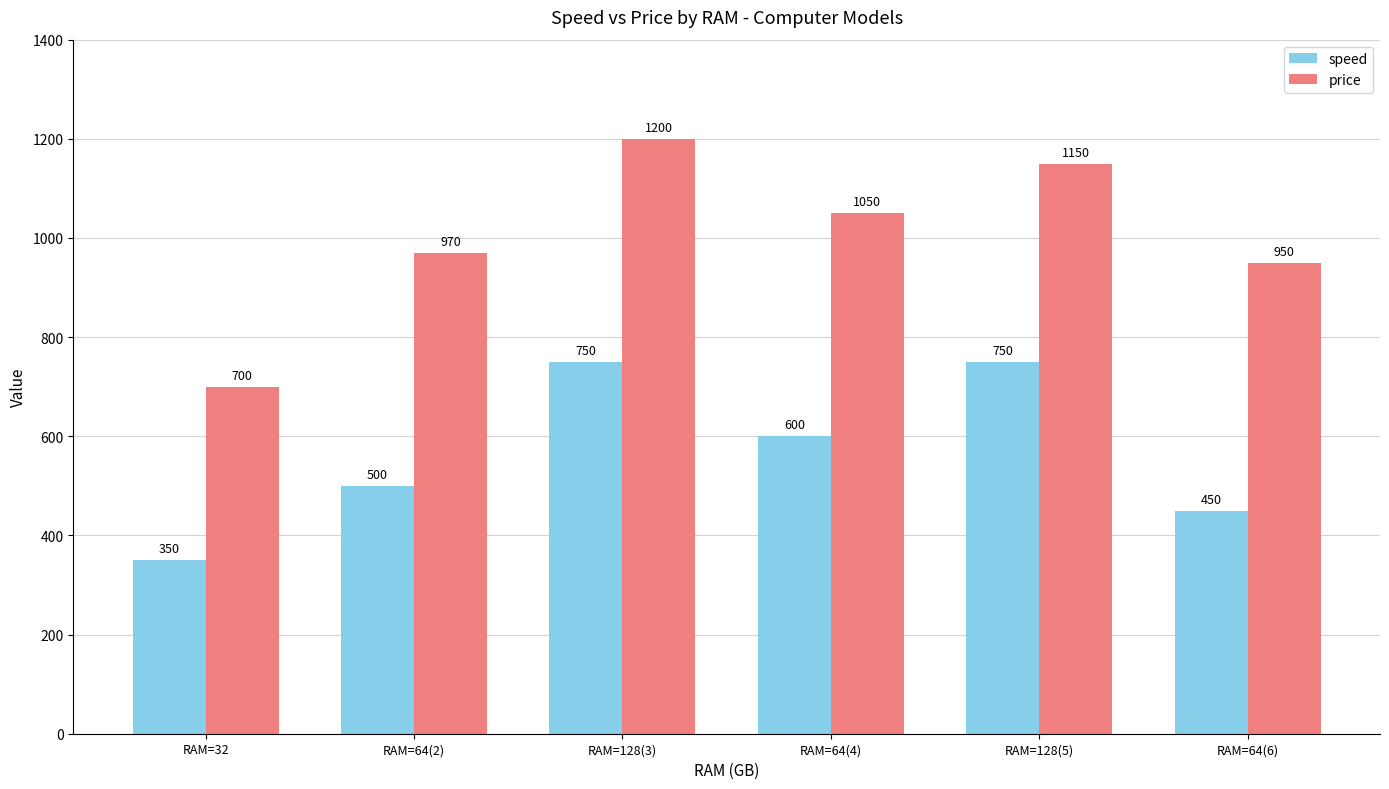

What is the value of the price bar at the 2nd from the left?

970